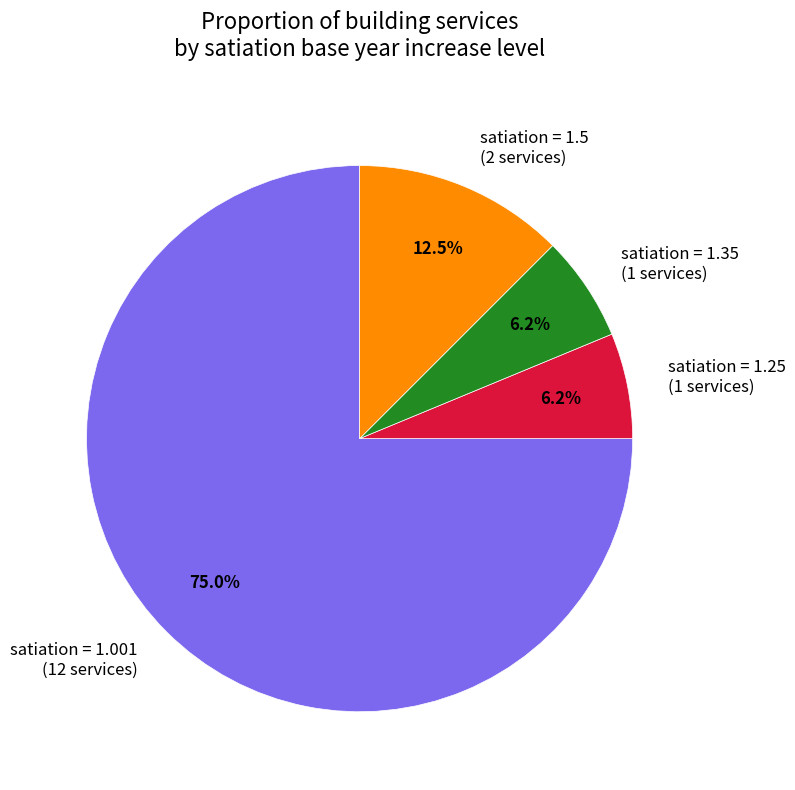

What is the ratio of the value at satiation = 1.25 (1 services) to the value at satiation = 1.5 (2 services)?

0.5